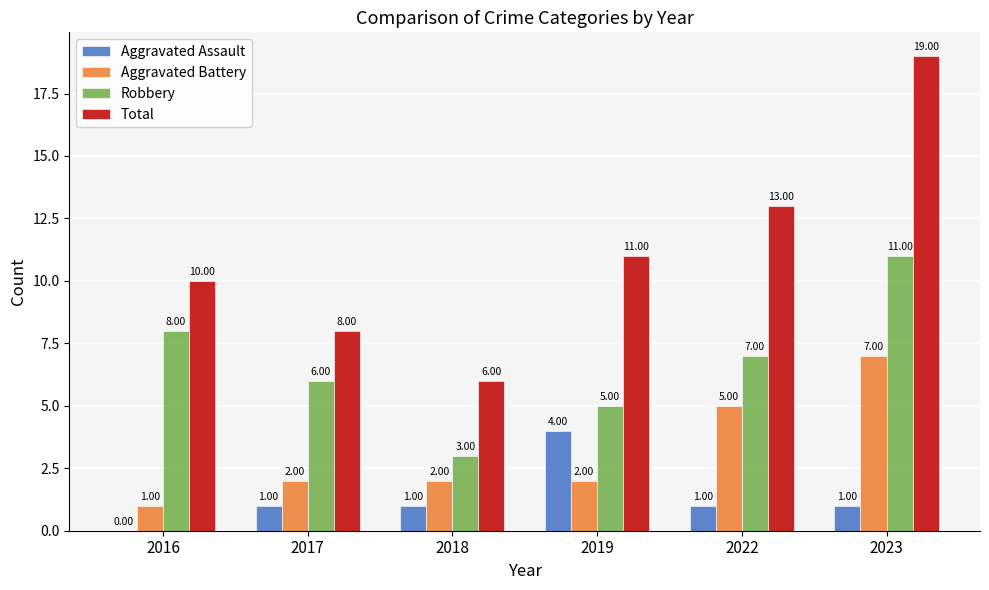

Count the number of data series in this chart.

4